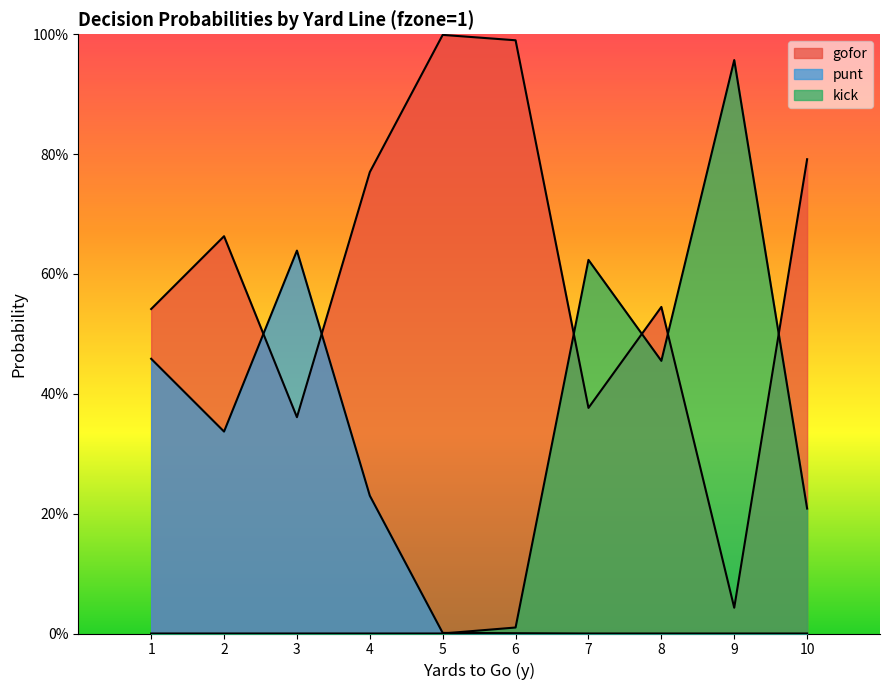

The kick series shows 0.3 at 4. True or false?

False